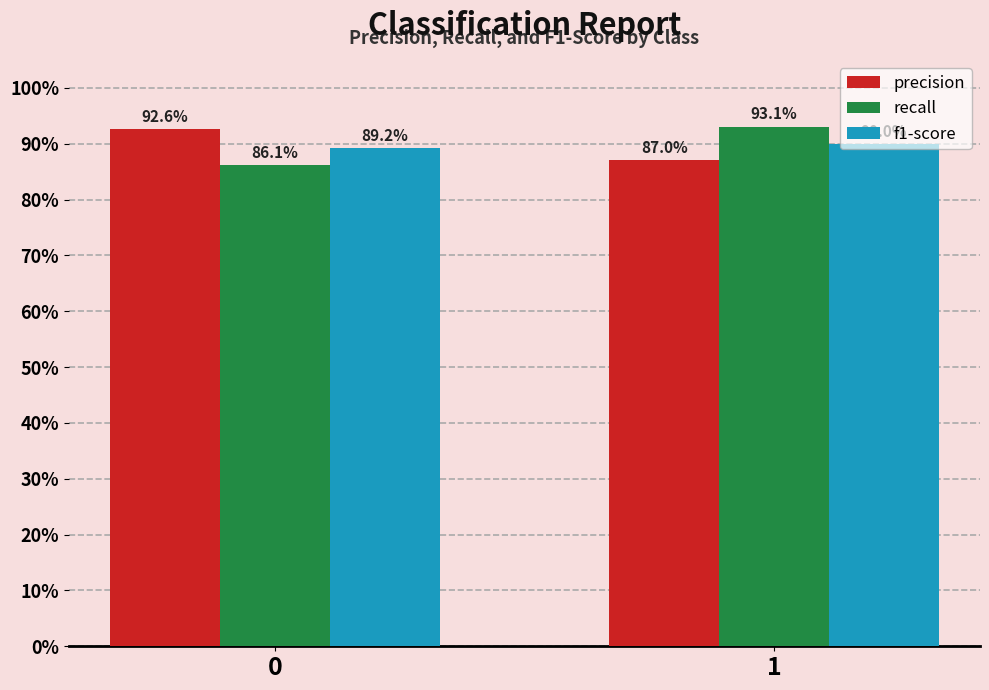

What is the sum of the precision values at 1 and 0?

1.8